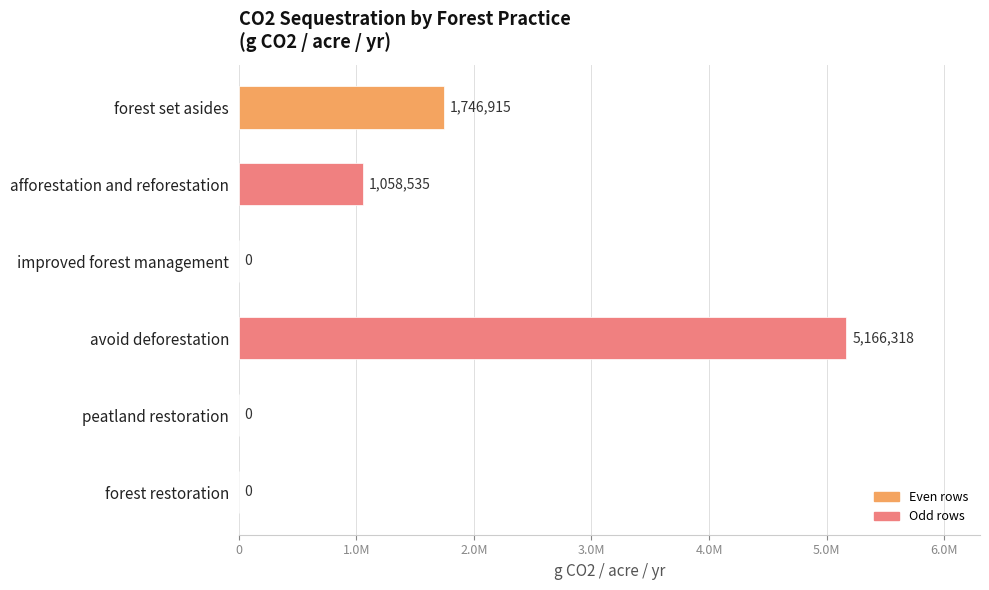

How many data points does each series have?

6